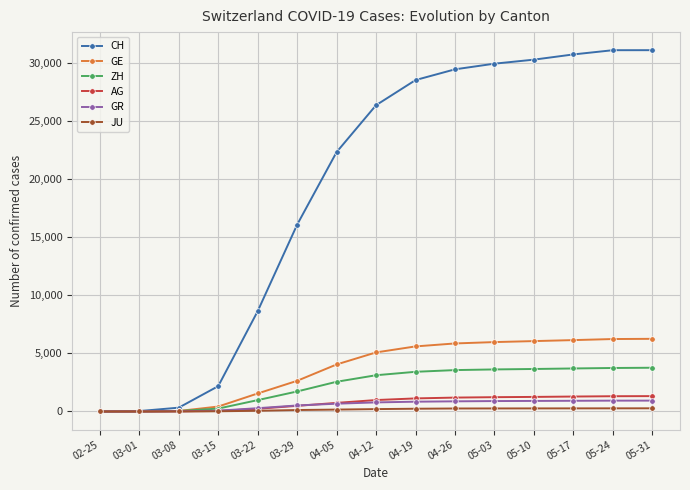

Which series has the largest total across all categories?

CH